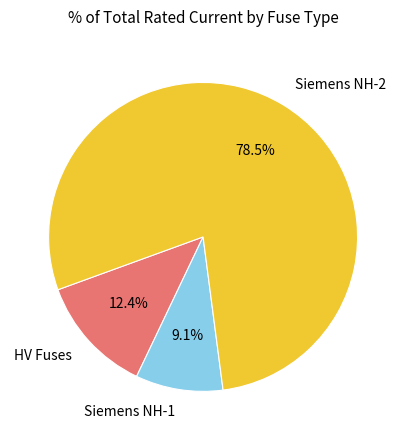

Which category accounts for the majority?

Siemens NH-2